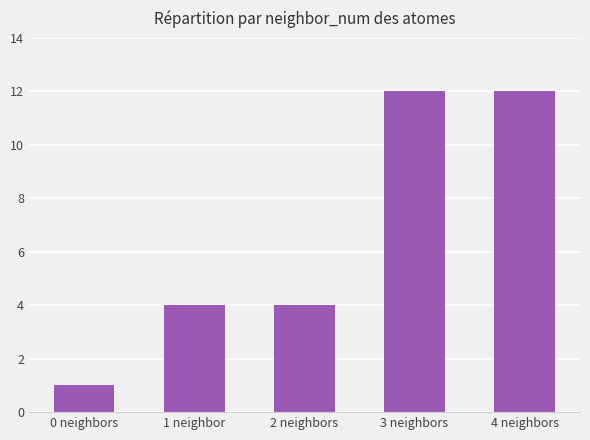

What is the sum of all values?

33